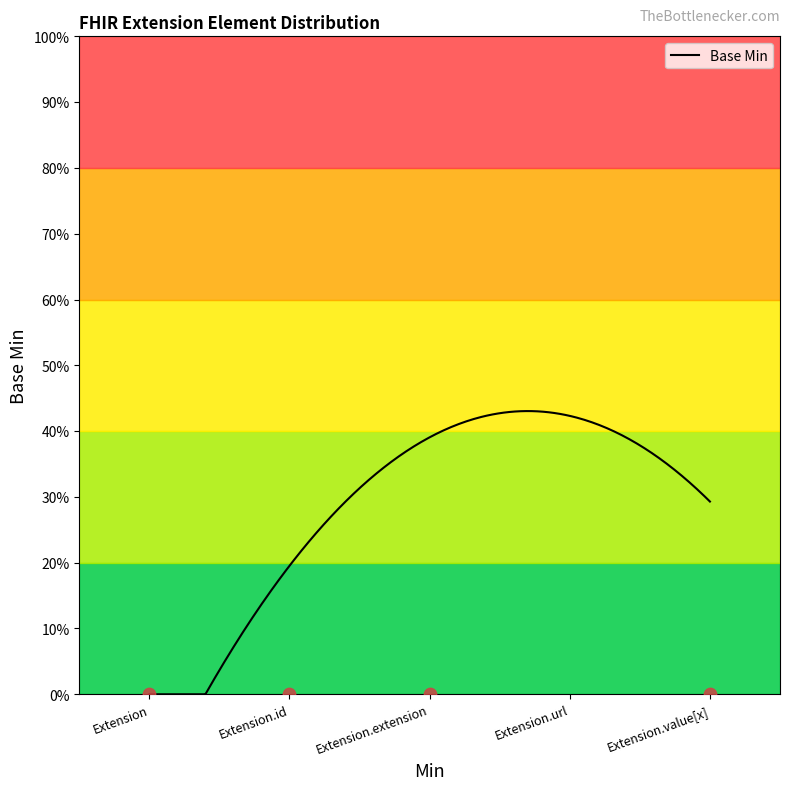

Between Extension.value[x] and Extension, which is larger?

Extension.value[x]